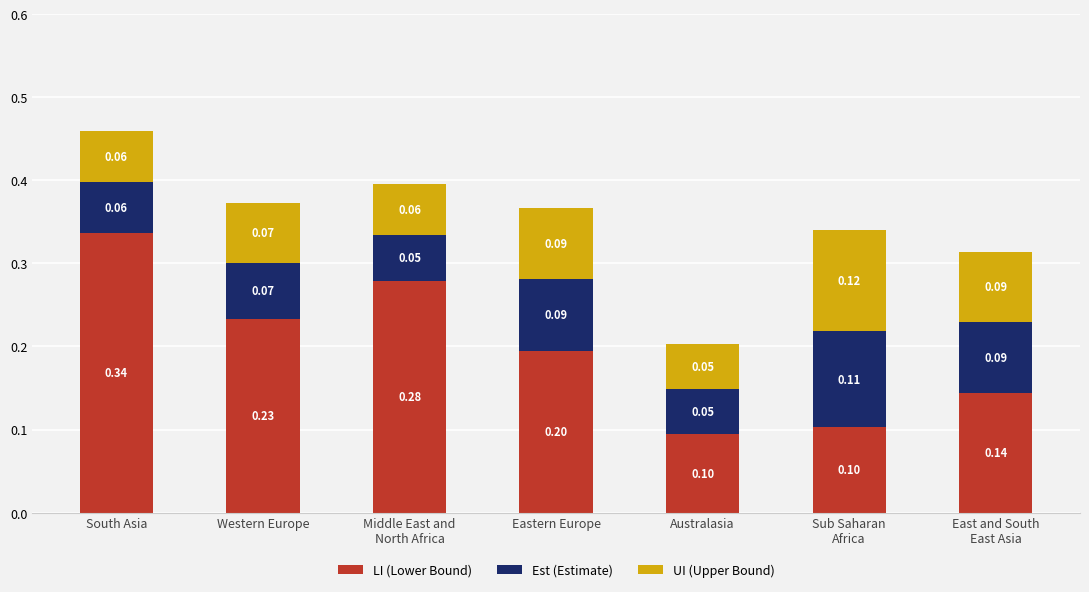

At which category is the sum across all series the highest?

South Asia